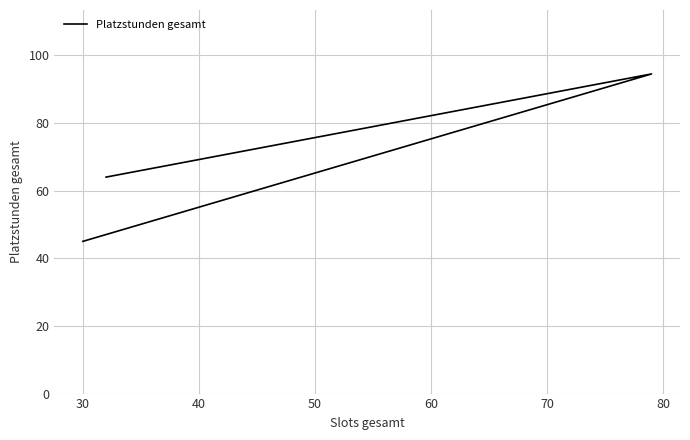

How many data points are above 64?

1